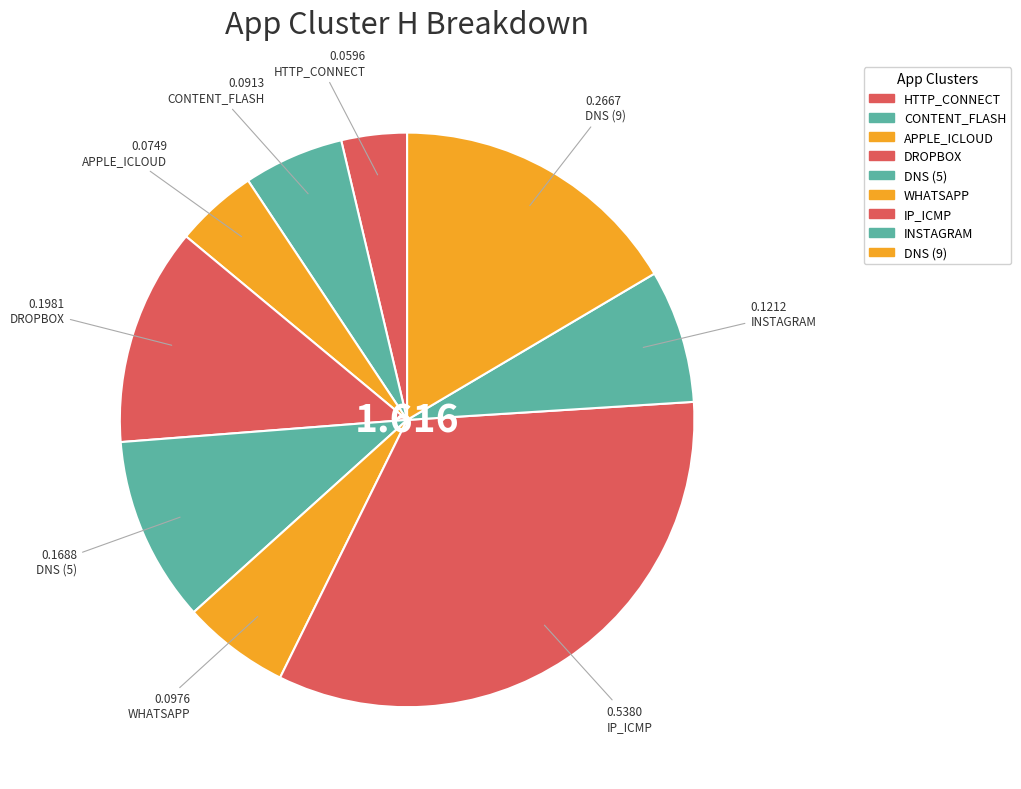

To the nearest percent, what is the difference between the largest and smallest slice percentages?

30%